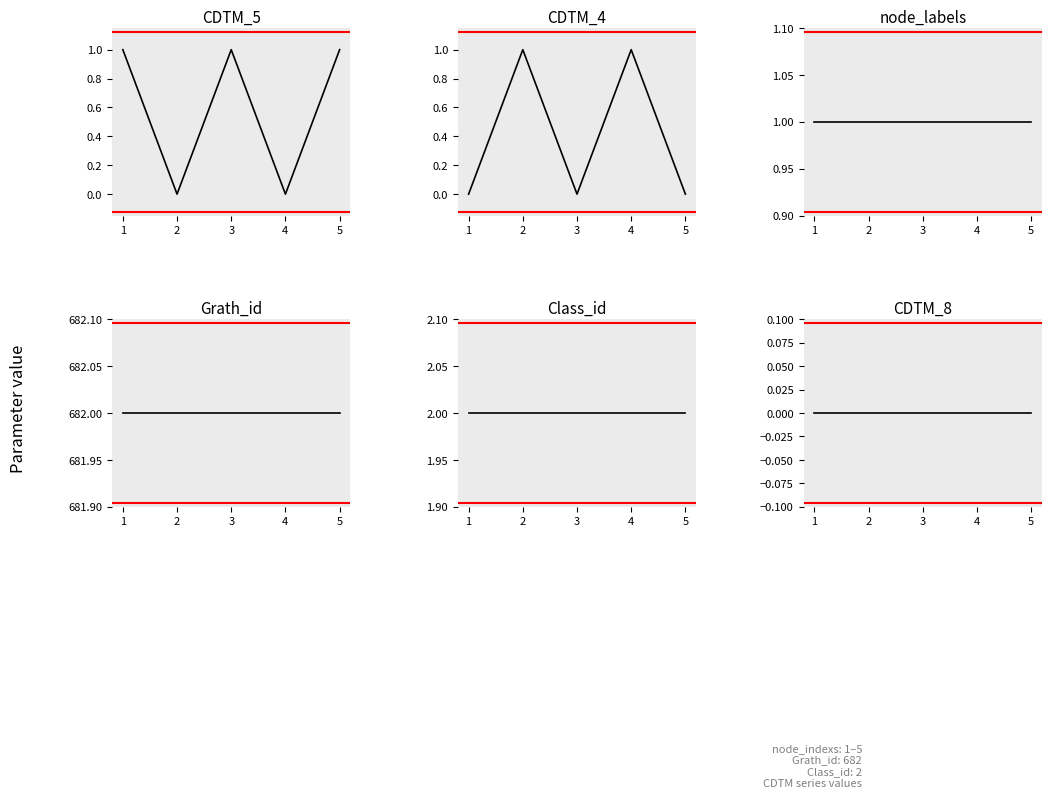

Is the value of CDTM_8 at 1 greater than the value of CDTM_5 at 2?

No